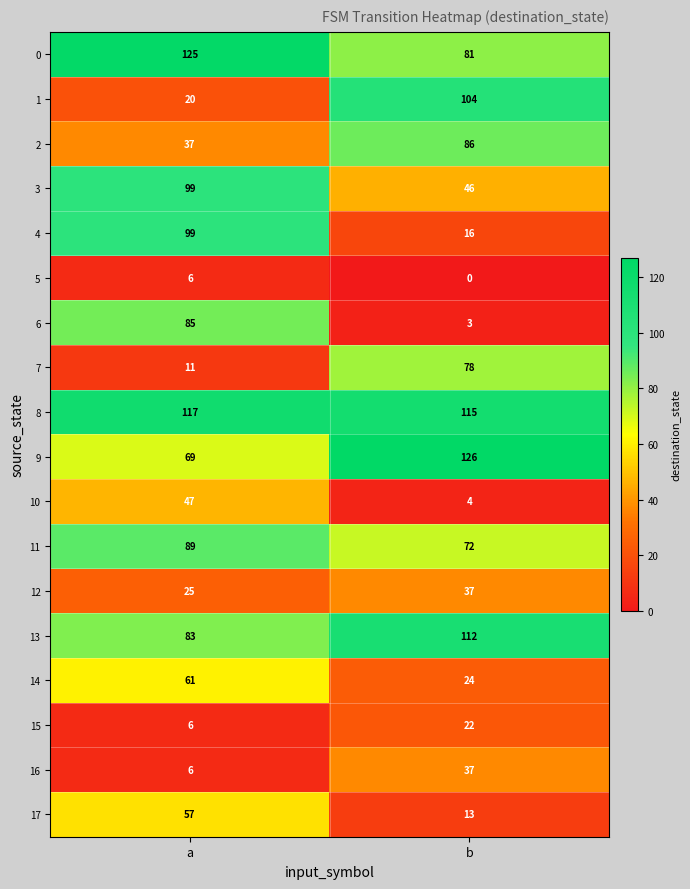

What value does the 13 series have at b, to the nearest 10?

110